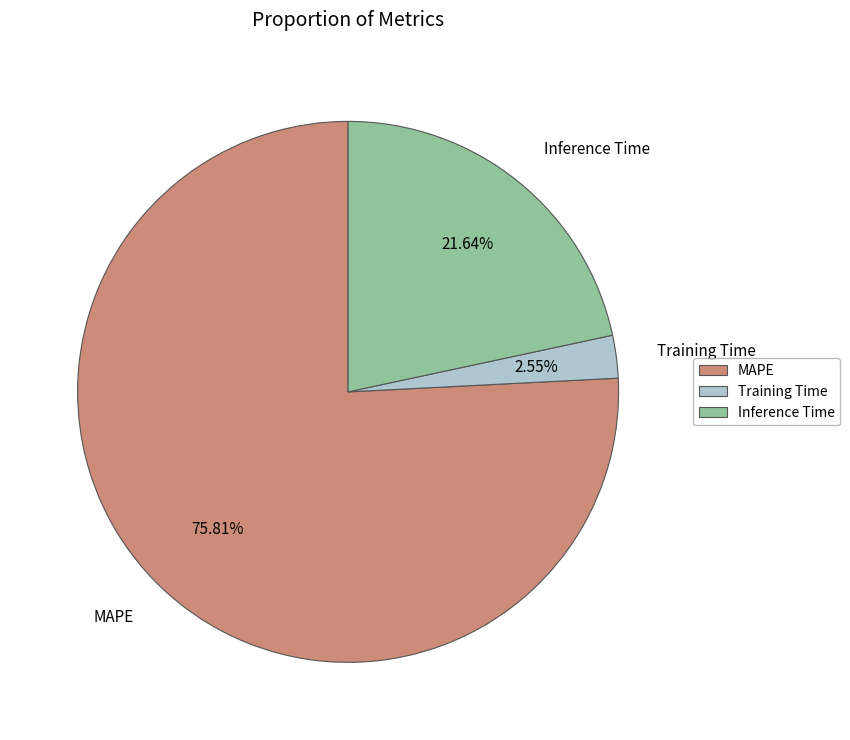

Which category has the biggest portion of the pie?

MAPE